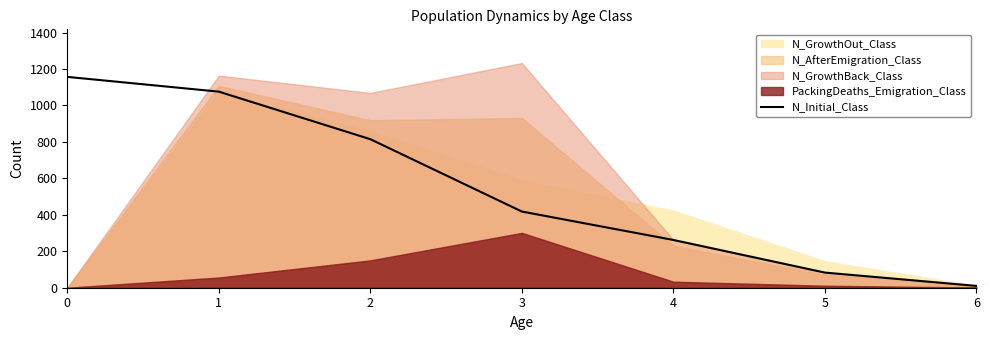

How many lines are shown in the chart?

1